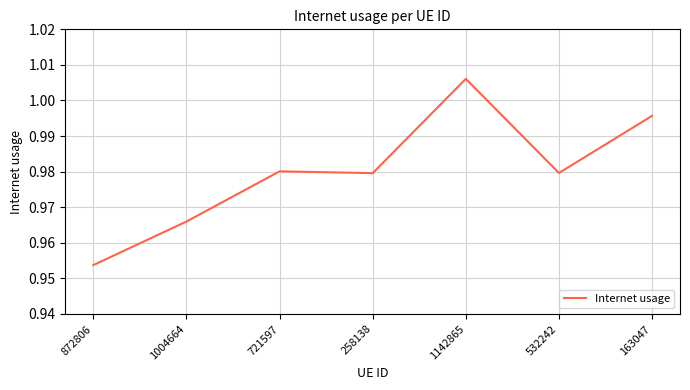

At which label is the value closest to 0?

872806